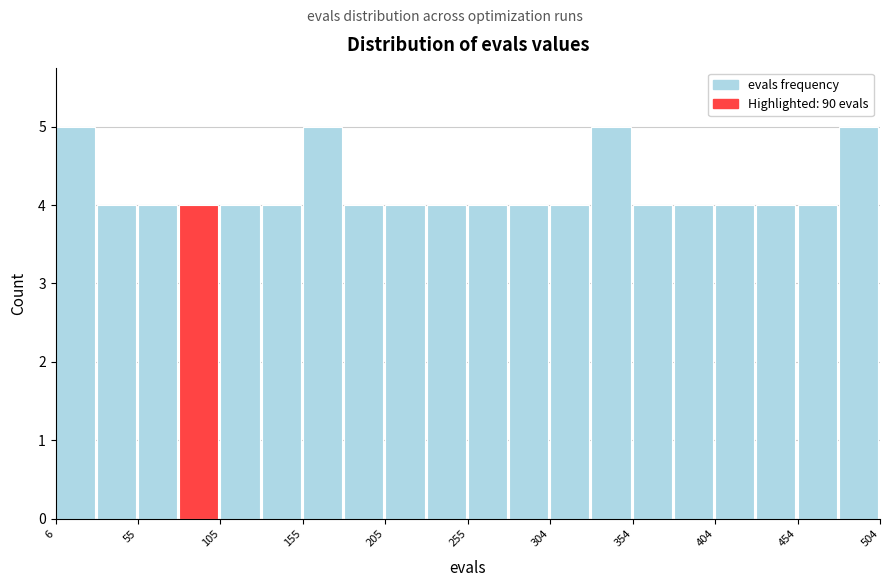

Reading left to right, transcribe this chart: for each bar, give the range it covers on the x-axis and its height. Neither the bar edges nor the heights are printed on the chart, so give them approximately, as read against the axes.

5 to 30: 5
30 to 55: 4
55 to 80: 4
80 to 105: 4
105 to 130: 4
130 to 155: 4
155 to 180: 5
180 to 205: 4
205 to 230: 4
230 to 255: 4
255 to 280: 4
280 to 305: 4
305 to 330: 4
330 to 355: 5
355 to 380: 4
380 to 405: 4
405 to 430: 4
430 to 455: 4
455 to 480: 4
480 to 505: 5